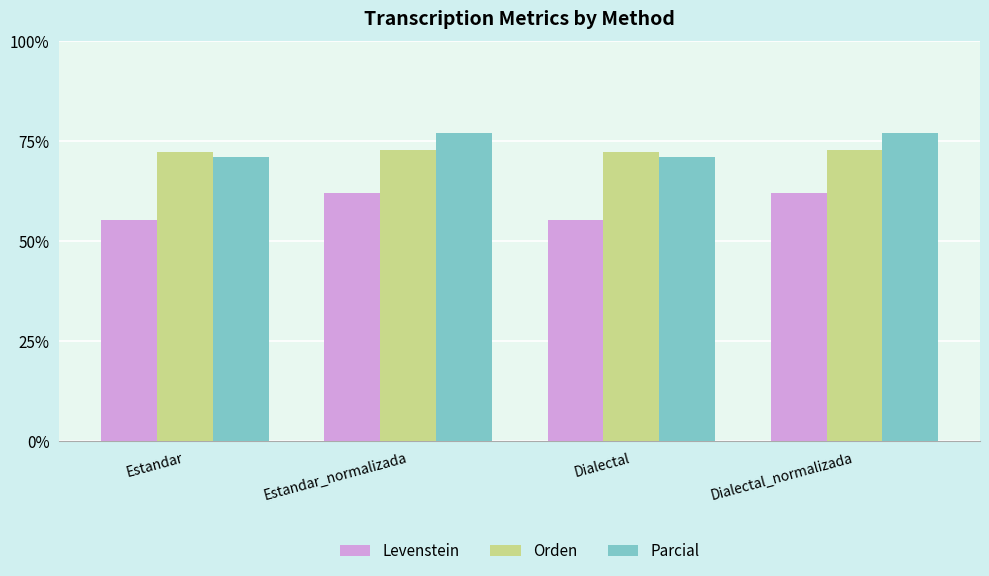

At Estandar, list the series in order from largest to smallest.

Orden, Parcial, Levenstein